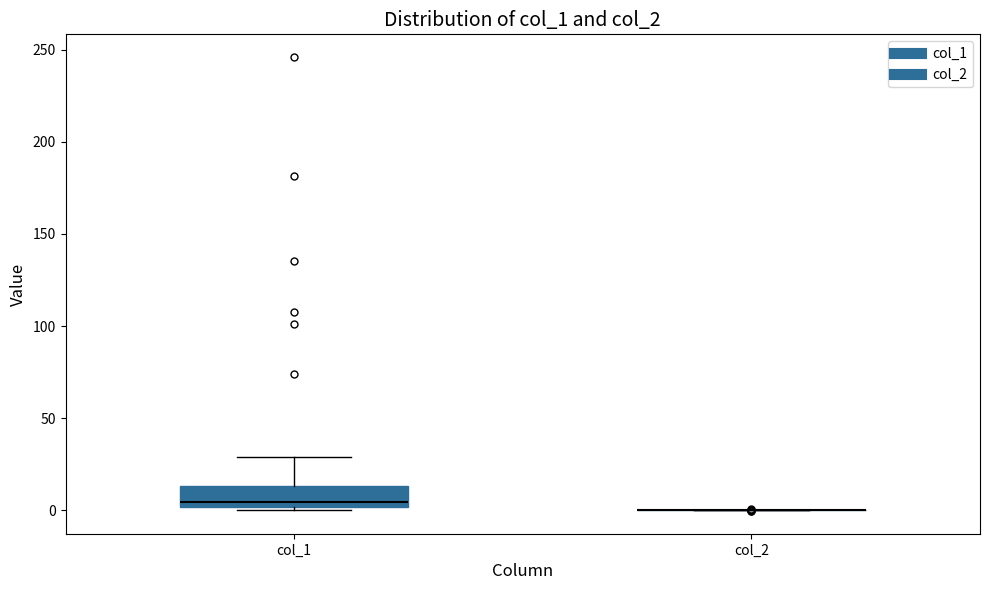

Which box is the tallest, from its lower edge to its upper edge?

col_1